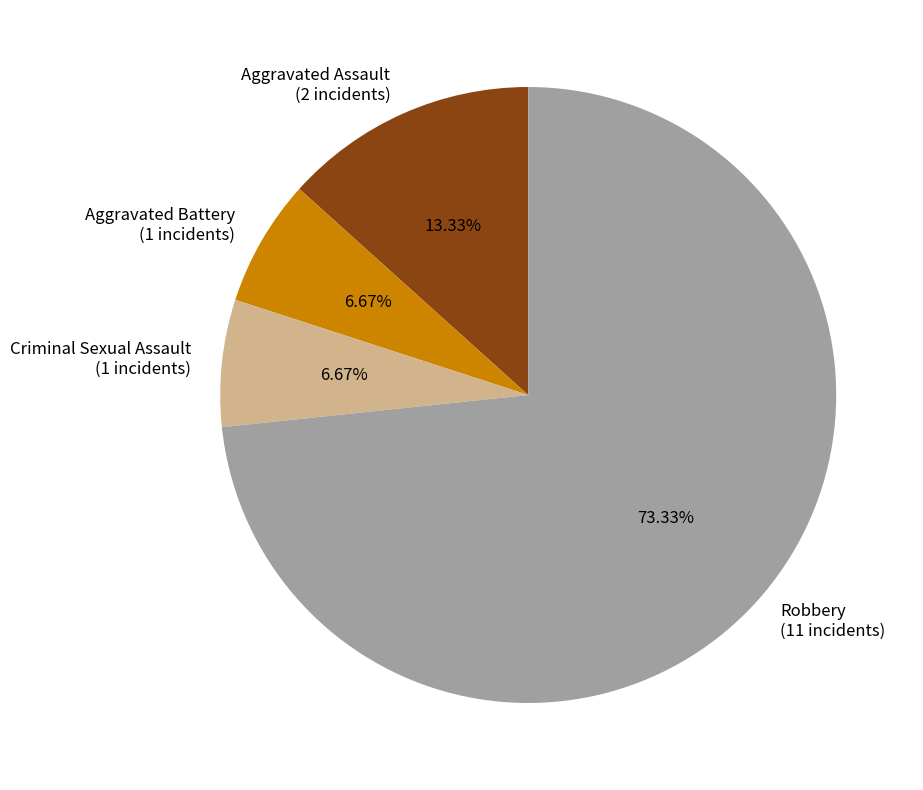

The Robbery slice represents 65% of the pie. True or false?

False